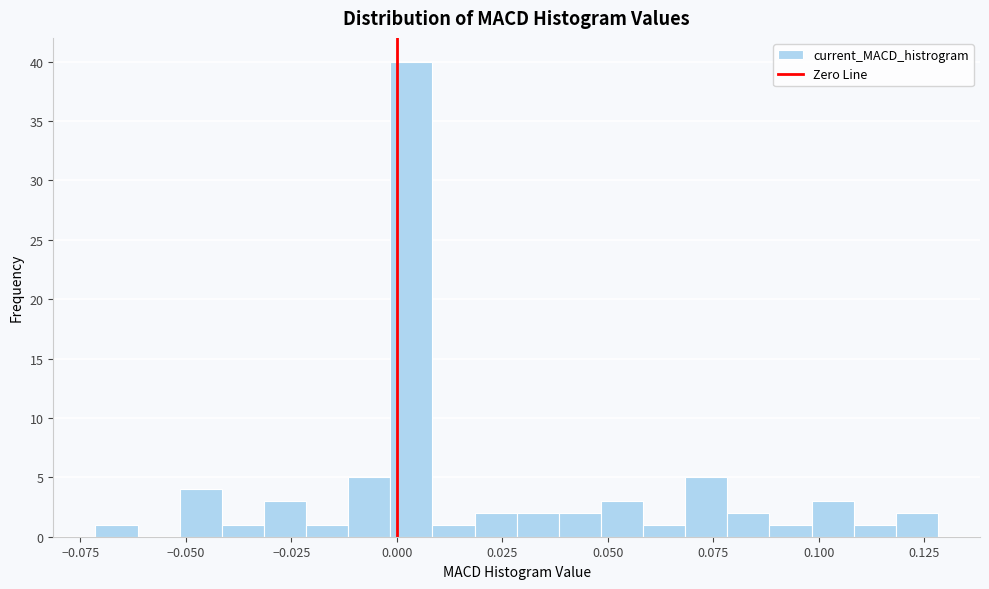

Around what value on the x-axis is the tallest bar? Give the approximate position of its centre, as read against the axis.

0.005